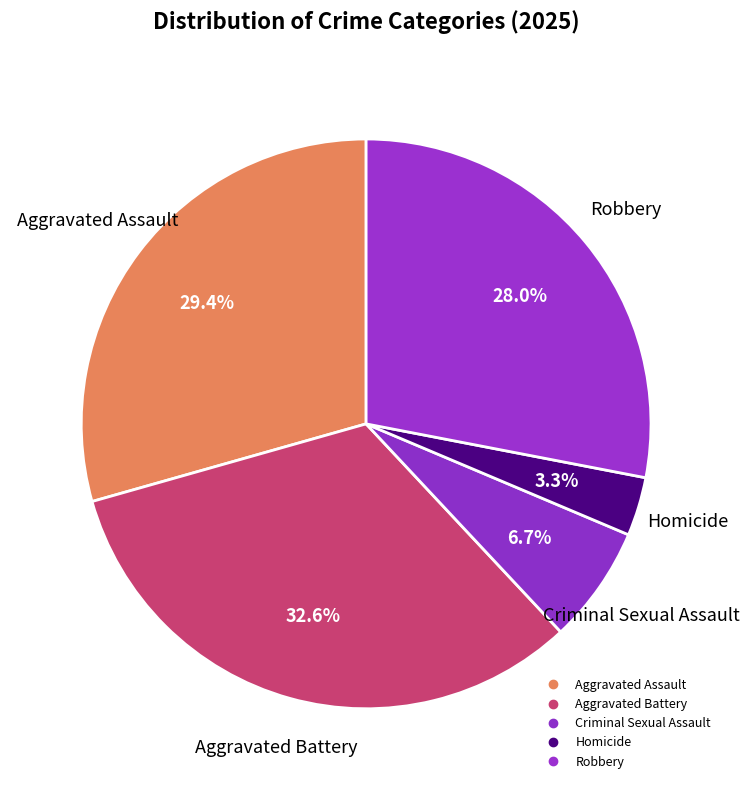

Is it true that Aggravated Assault is 22% of the pie?

False